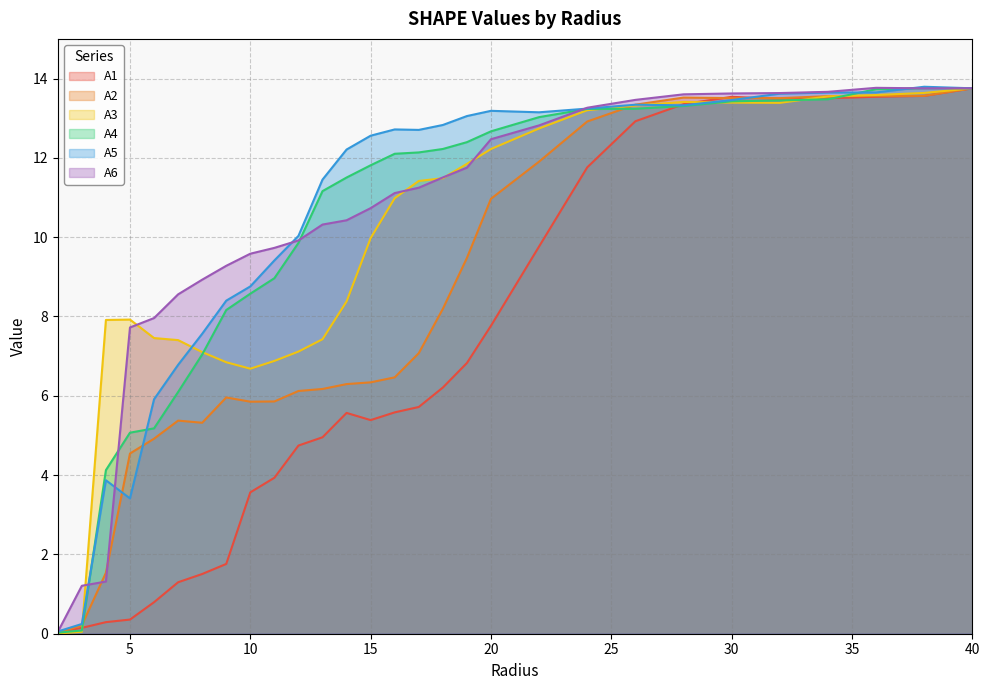

List the labels in order of A4 value, smallest first.

2.0, 3.0, 4.0, 5.0, 6.0, 7.0, 8.0, 9.0, 10.0, 11.0, 12.0, 13.0, 14.0, 15.0, 16.0, 17.0, 18.0, 19.0, 20.0, 22.0, 24.0, 26.0, 28.0, 30.0, 32.0, 34.0, 36.0, 40.0, 38.0